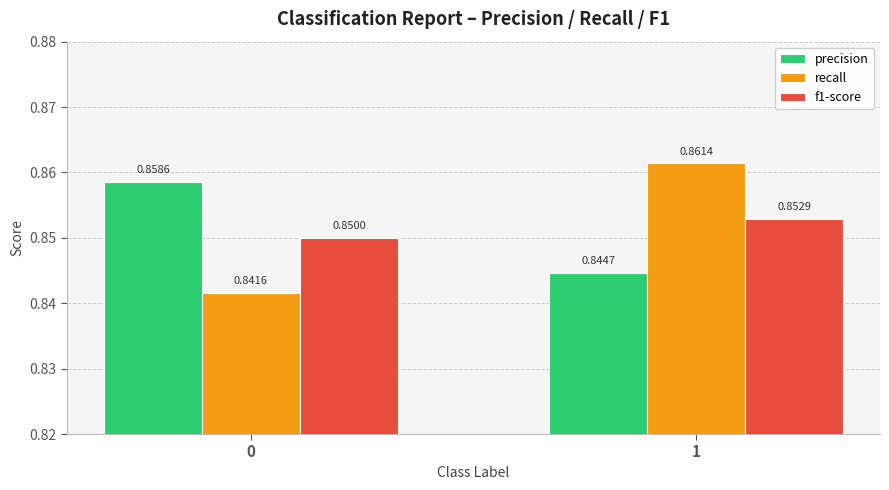

Is the value of f1-score at 0 greater than the value of precision at 1?

Yes